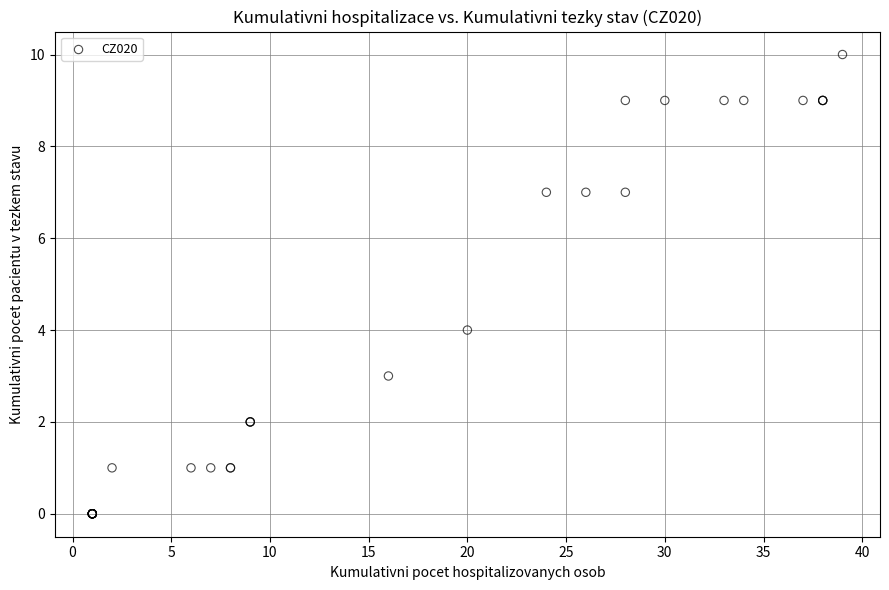

What Y value in the scatter plot is closest to 5?

4